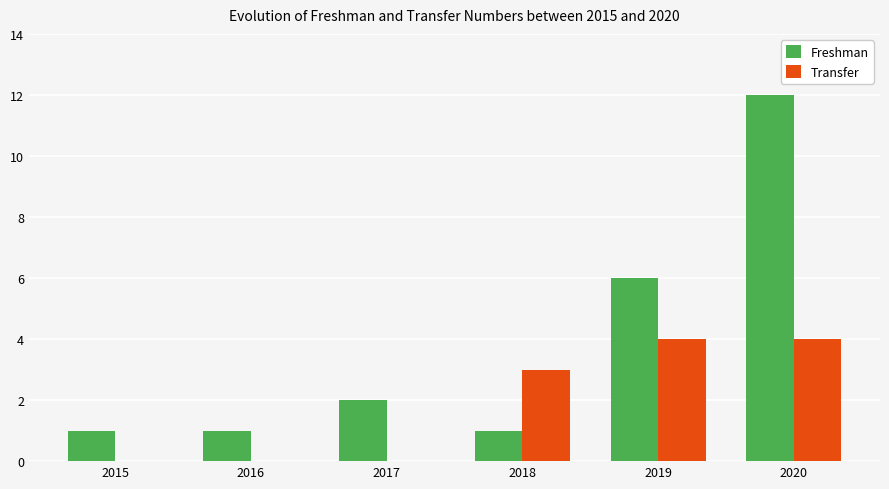

How many categories are shown in the chart?

6